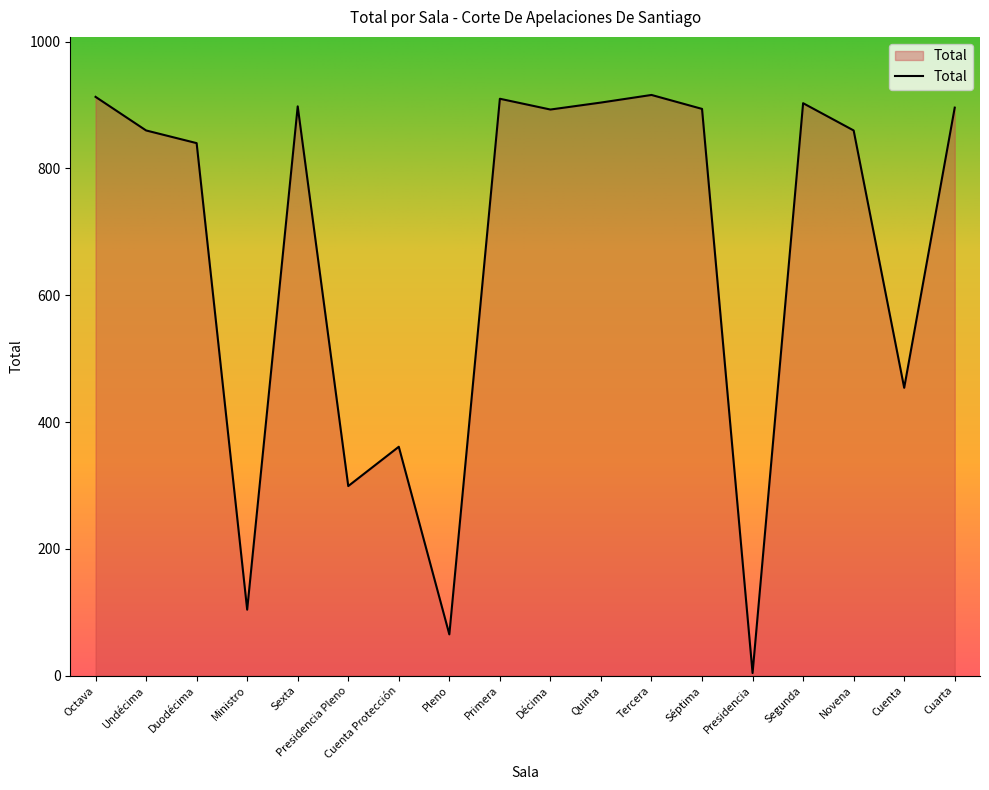

Approximately how many times larger is the value at Duodécima compared to Segunda?

0.9